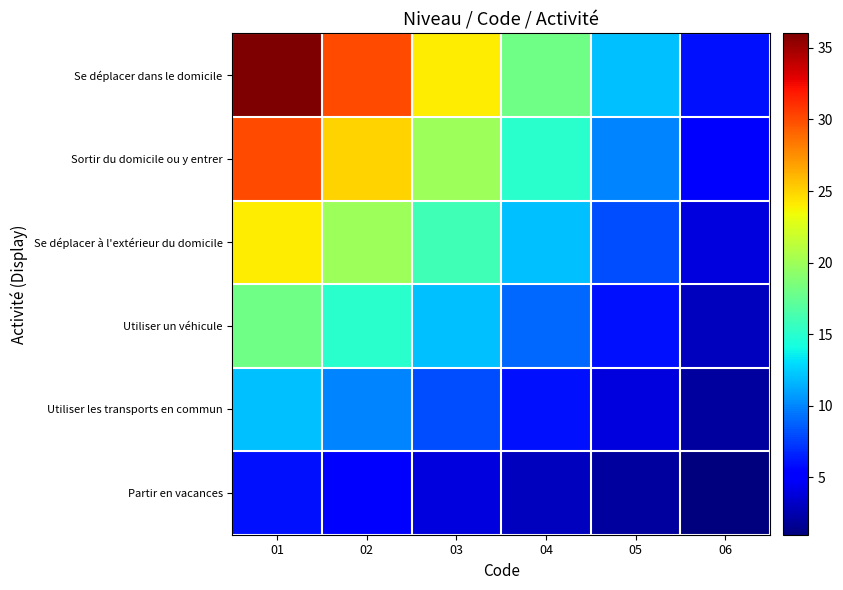

Reading left to right, extract all data points from this chart.

Se déplacer dans le domicile: 01=36	02=30	03=24	04=18	05=12	06=6
Sortir du domicile ou y entrer: 01=30	02=25	03=20	04=15	05=10	06=5
Se déplacer à l'extérieur du domicile: 01=24	02=20	03=16	04=12	05=8	06=4
Utiliser un véhicule: 01=18	02=15	03=12	04=9	05=6	06=3
Utiliser les transports en commun: 01=12	02=10	03=8	04=6	05=4	06=2
Partir en vacances: 01=6	02=5	03=4	04=3	05=2	06=1